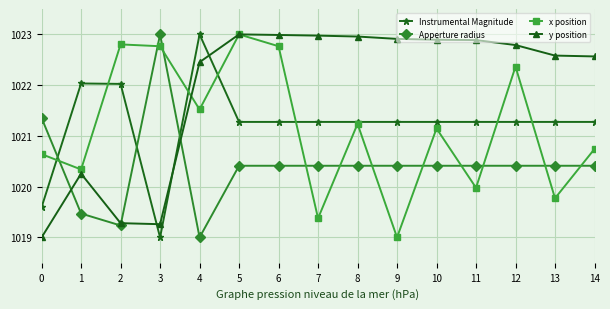

Reading left to right, what are all the values shown in this chart?

Instrumental Magnitude: 0=1019.6	1=1022.0	2=1022.0	3=1019.0	4=1023.0	5=1021.3	6=1021.3	7=1021.3	8=1021.3	9=1021.3	10=1021.3	11=1021.3	12=1021.3	13=1021.3	14=1021.3
Apperture radius: 0=1021.4	1=1019.5	2=1019.2	3=1023.0	4=1019.0	5=1020.4	6=1020.4	7=1020.4	8=1020.4	9=1020.4	10=1020.4	11=1020.4	12=1020.4	13=1020.4	14=1020.4
x position: 0=1020.6	1=1020.3	2=1022.8	3=1022.8	4=1021.5	5=1023.0	6=1022.8	7=1019.4	8=1021.2	9=1019.0	10=1021.1	11=1020.0	12=1022.4	13=1019.8	14=1020.7
y position: 0=1019.0	1=1020.3	2=1019.3	3=1019.3	4=1022.5	5=1023.0	6=1023.0	7=1023.0	8=1023.0	9=1022.9	10=1022.9	11=1022.9	12=1022.8	13=1022.6	14=1022.6